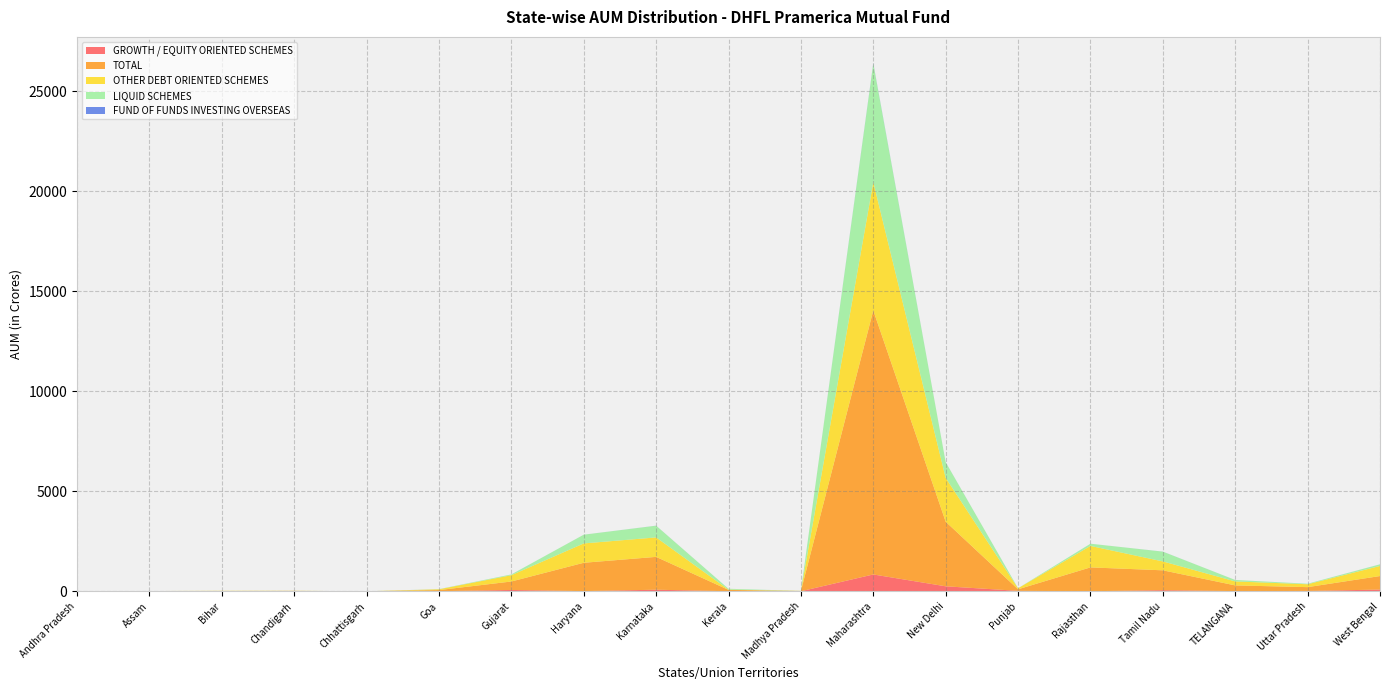

Reading left to right, transcribe all the data shown in this chart.

GROWTH / EQUITY ORIENTED SCHEMES: Andhra Pradesh=1.8	Assam=1.1	Bihar=2.4	Chandigarh=7.4	Chhattisgarh=1.2	Goa=8.2	Gujarat=69.5	Haryana=12.5	Karnataka=81.7	Kerala=7.5	Madhya Pradesh=5.0	Maharashtra=844.4	New Delhi=252.7	Punjab=25.4	Rajasthan=6.9	Tamil Nadu=58.4	TELANGANA=13.0	Uttar Pradesh=20.5	West Bengal=89.2
TOTAL: Andhra Pradesh=6.3	Assam=7.9	Bihar=13.6	Chandigarh=14.5	Chhattisgarh=2.1	Goa=54.6	Gujarat=423.2	Haryana=1416.6	Karnataka=1642.4	Kerala=64.4	Madhya Pradesh=11.9	Maharashtra=13202.8	New Delhi=3230.2	Punjab=77.8	Rajasthan=1191.4	Tamil Nadu=993.6	TELANGANA=284.5	Uttar Pradesh=190.4	West Bengal=676.2
OTHER DEBT ORIENTED SCHEMES: Andhra Pradesh=4.4	Assam=6.8	Bihar=11.1	Chandigarh=7.0	Chhattisgarh=0.8	Goa=39.2	Gujarat=314.9	Haryana=967.7	Karnataka=973.1	Kerala=14.1	Madhya Pradesh=6.6	Maharashtra=6413.4	New Delhi=2190.2	Punjab=51.3	Rajasthan=1073.2	Tamil Nadu=444.9	TELANGANA=199.0	Uttar Pradesh=144.3	West Bengal=504.8
LIQUID SCHEMES: Andhra Pradesh=0.0	Assam=0.1	Bihar=0.1	Chandigarh=0.1	Chhattisgarh=0.1	Goa=6.0	Gujarat=38.4	Haryana=435.6	Karnataka=585.2	Kerala=42.4	Madhya Pradesh=0.2	Maharashtra=5924.2	New Delhi=785.0	Punjab=0.5	Rajasthan=111.3	Tamil Nadu=488.1	TELANGANA=72.0	Uttar Pradesh=24.9	West Bengal=80.8
FUND OF FUNDS INVESTING OVERSEAS: Andhra Pradesh=0.1	Assam=0.0	Bihar=0.0	Chandigarh=0.0	Chhattisgarh=0.0	Goa=1.3	Gujarat=0.4	Haryana=0.8	Karnataka=2.3	Kerala=0.4	Madhya Pradesh=0.0	Maharashtra=20.6	New Delhi=2.3	Punjab=0.6	Rajasthan=0.0	Tamil Nadu=2.2	TELANGANA=0.6	Uttar Pradesh=0.7	West Bengal=1.4